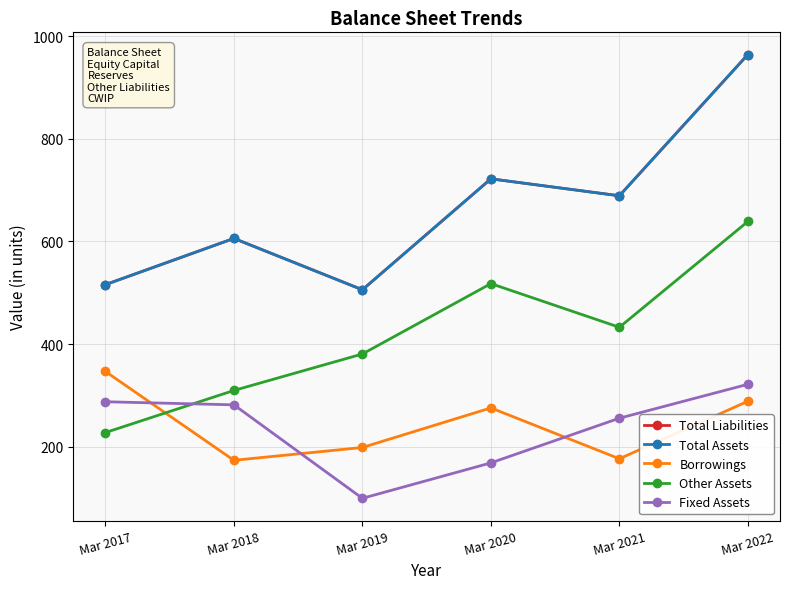

Is this an area chart (filled region under the line)?

No